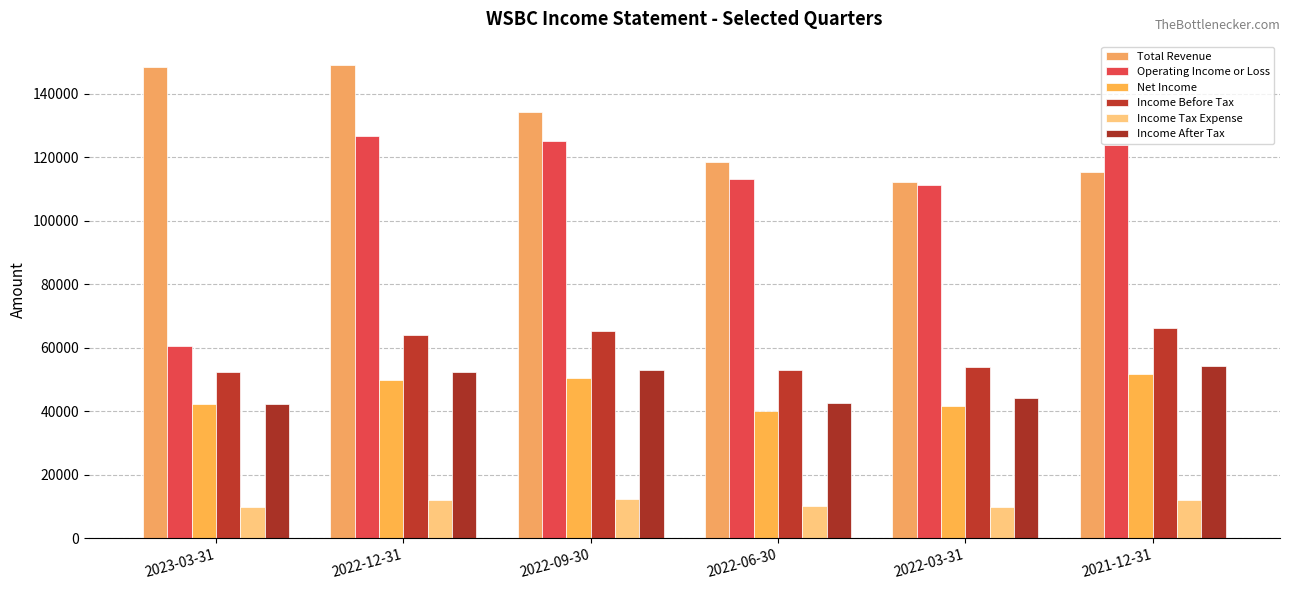

What is the label of the 1st bar from the left?

2023-03-31